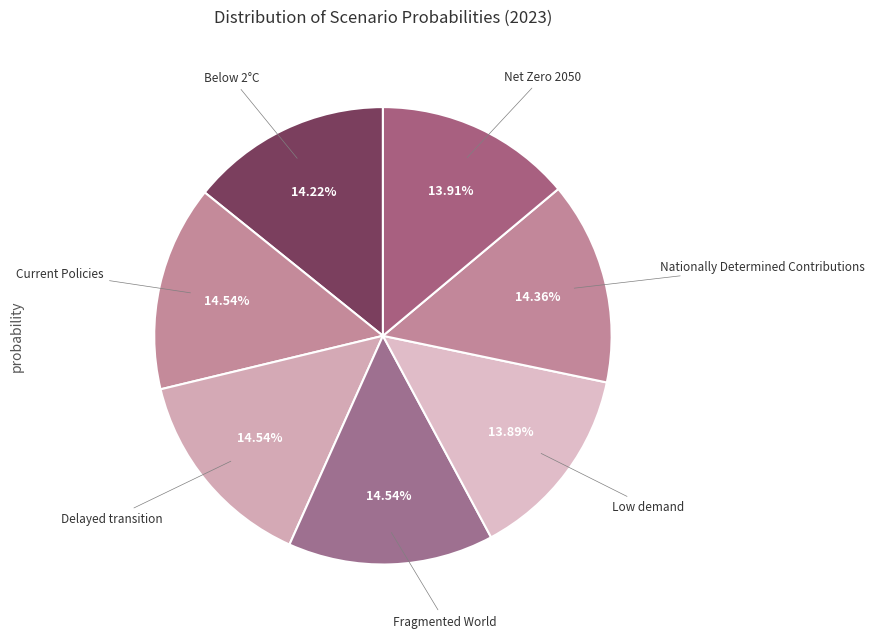

How many segments does this pie chart have?

7